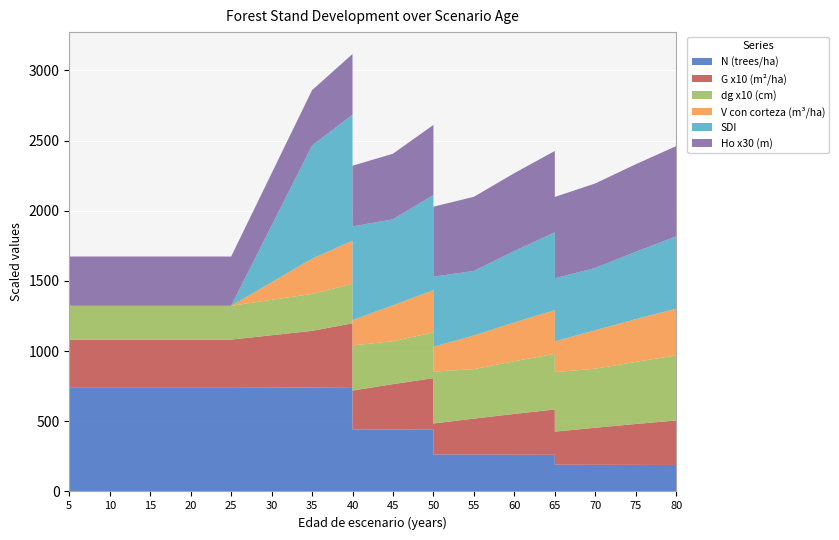

Reading left to right, extract all data points from this chart.

N: 742.7	742.7	742.7	742.7	742.7	742.7	740.2	737.6	442.6	441.1	439.5	263.7	262.8	261.9	261.0	190.5	189.9	189.2	188.6
G: 33.9	33.9	33.9	33.9	33.9	33.9	40.4	46.0	27.6	32.4	36.8	22.1	25.6	29.0	32.3	23.6	26.4	29.1	31.7
dg: 24.1	24.1	24.1	24.1	24.1	24.1	26.4	28.2	32.2	30.6	32.6	37.0	35.2	37.6	39.7	42.4	42.1	44.3	46.3
SDI: 0.0	0.0	0.0	0.0	0.0	0.0	806.6	896.9	667.1	612.0	678.2	499.0	459.6	508.7	554.2	449.6	443.4	480.0	514.5
V_con_corteza: 0.0	0.0	0.0	0.0	0.0	0.0	250.6	307.3	180.6	256.2	301.0	176.9	240.3	276.3	311.4	219.3	274.2	304.4	333.8
Ho: 11.7	11.7	11.7	11.7	11.7	11.7	13.1	14.4	14.4	15.6	16.6	16.6	17.6	18.5	19.3	19.3	20.1	20.8	21.4